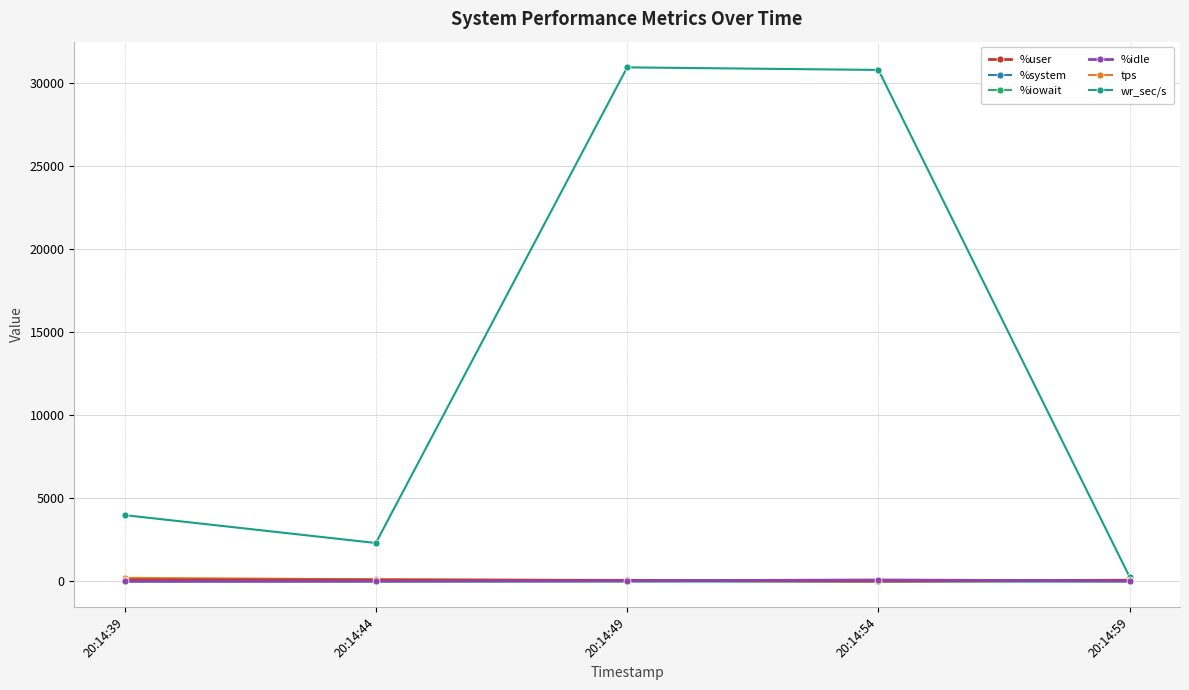

True or false: wr_sec/s has more than 1 points higher than both neighbors.

False